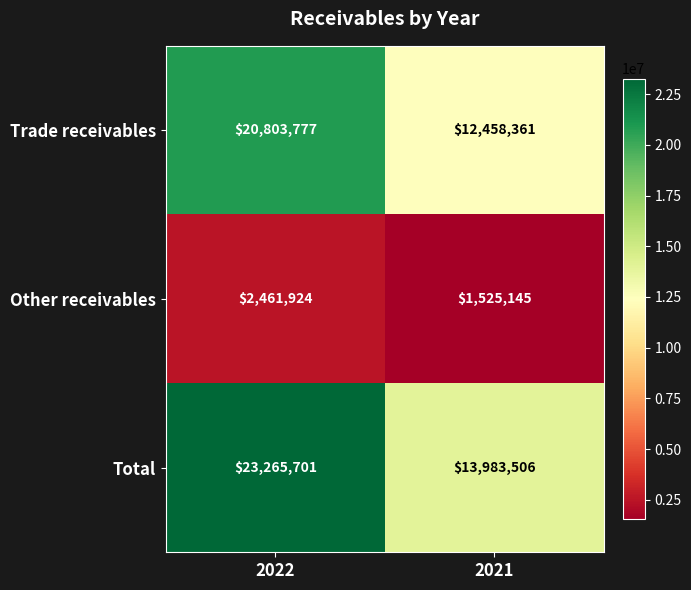

Rank the series by their maximum value, from lowest to highest.

Other receivables, Trade receivables, Total